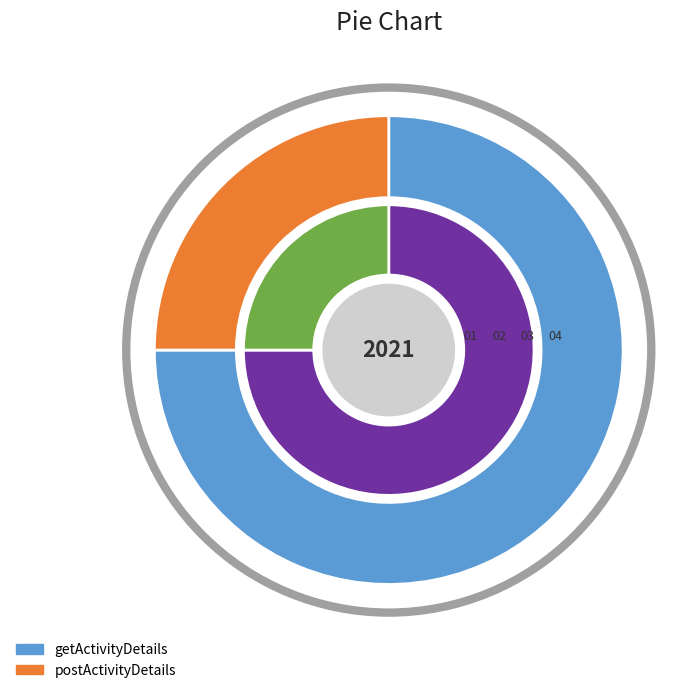

To the nearest percent, what portion does getActivityDetails represent?

75%